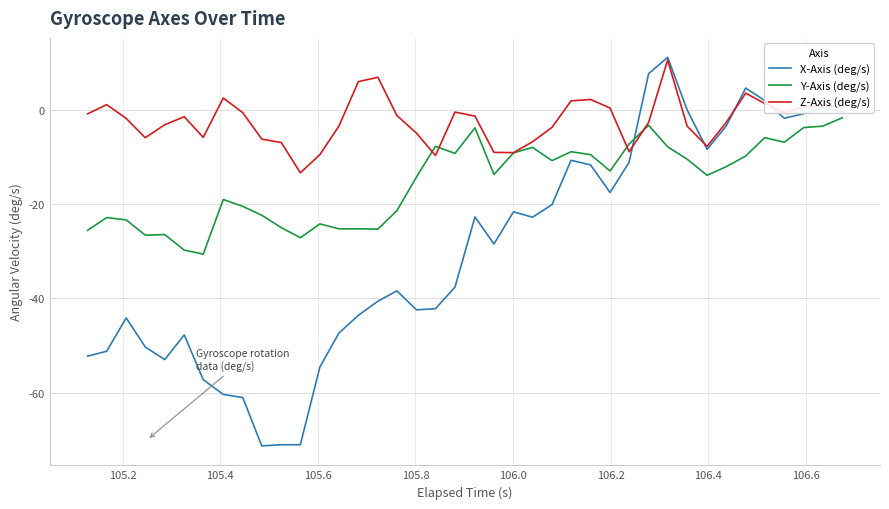

What is the greatest value displayed?

11.1